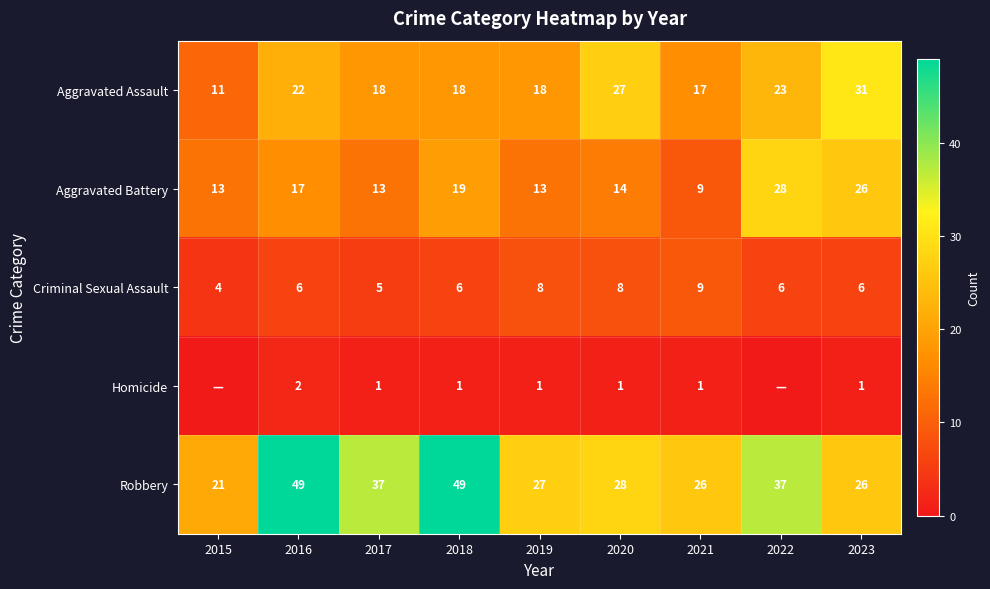

What is the approximate value of Robbery at 2016?

49